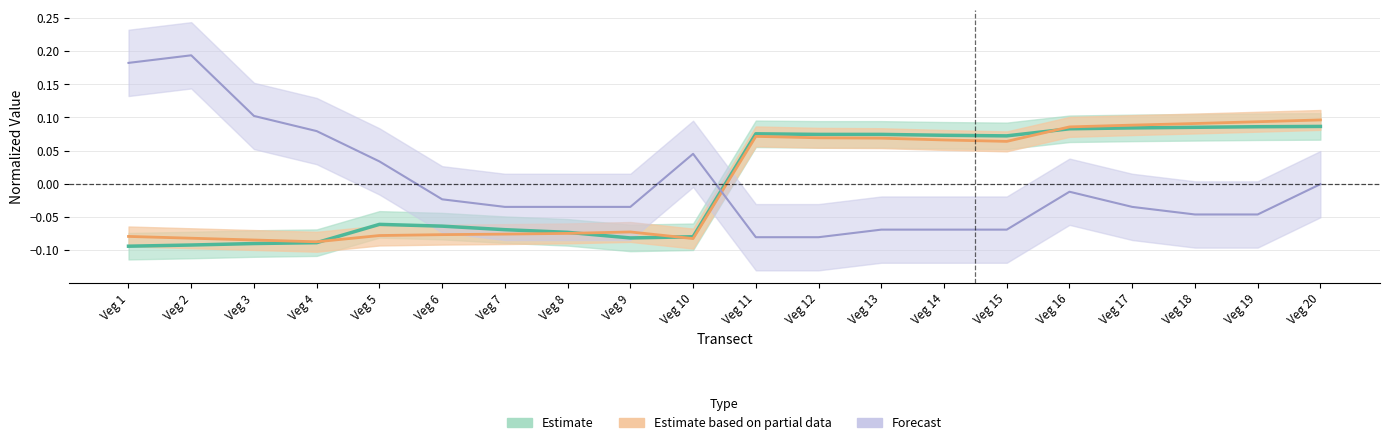

List the labels in order of RTK_N value, largest first.

Veg 20, Veg 19, Veg 18, Veg 17, Veg 16, Veg 11, Veg 12, Veg 13, Veg 14, Veg 15, Veg 5, Veg 6, Veg 7, Veg 8, Veg 10, Veg 9, Veg 4, Veg 3, Veg 2, Veg 1